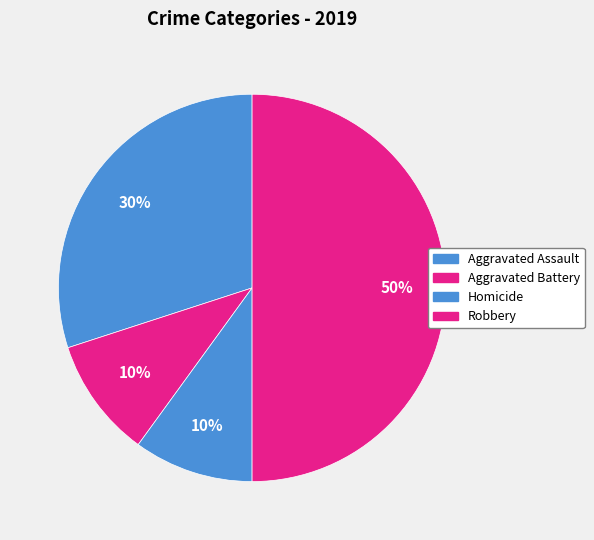

How many slices are in this pie chart?

4